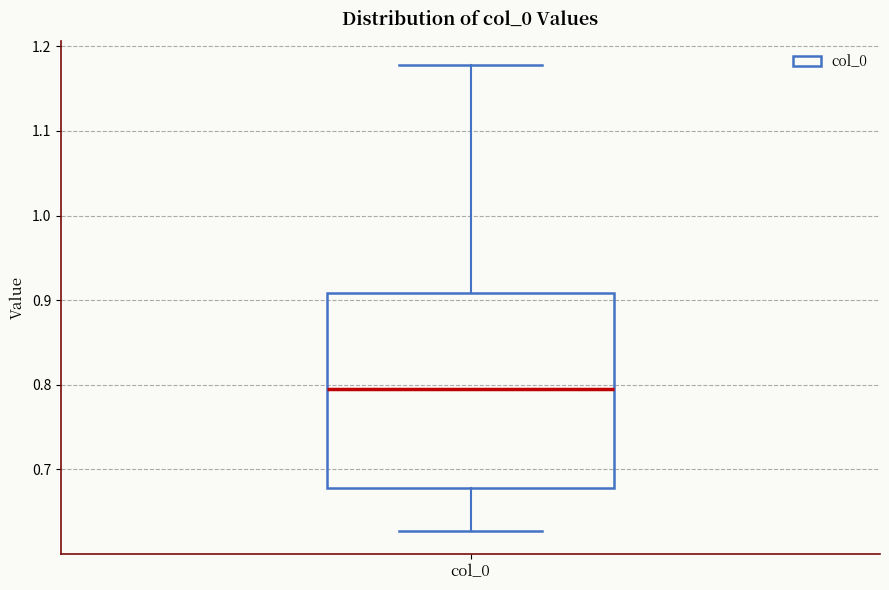

Read this box plot against the y-axis: the position of the median line, the range covered by the box, and the ends of both whiskers. The values are not printed on the chart, so give them approximately, as read against the axis.

median 0.79, box 0.68 to 0.91, whiskers 0.63 to 1.18